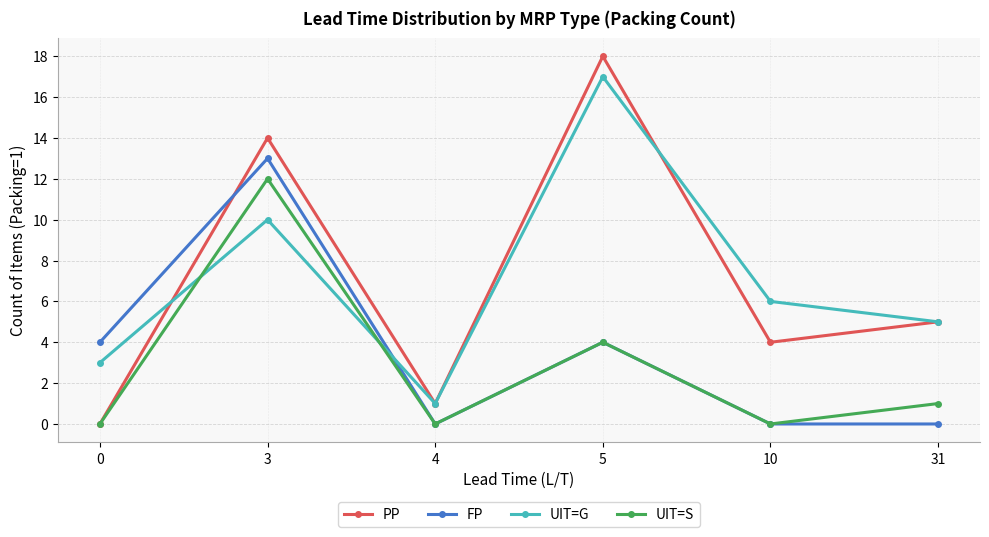

What is the sum of all PP values?

42